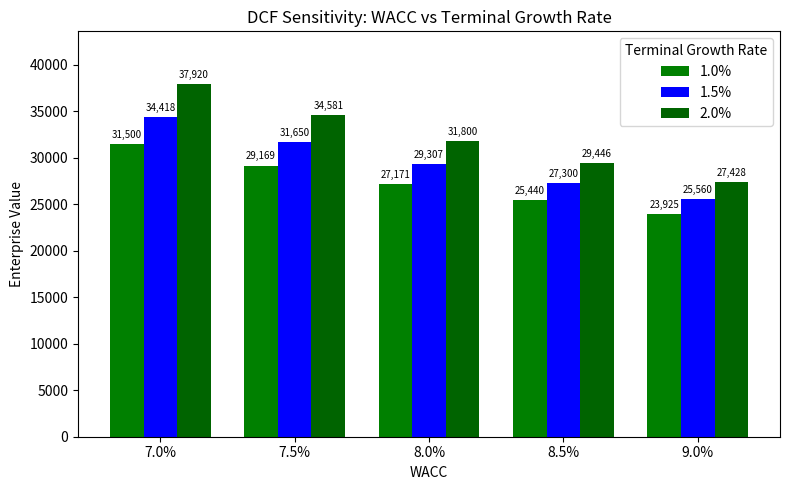

What is the difference between the maximum and minimum values in the 1.0% series?

7575.0